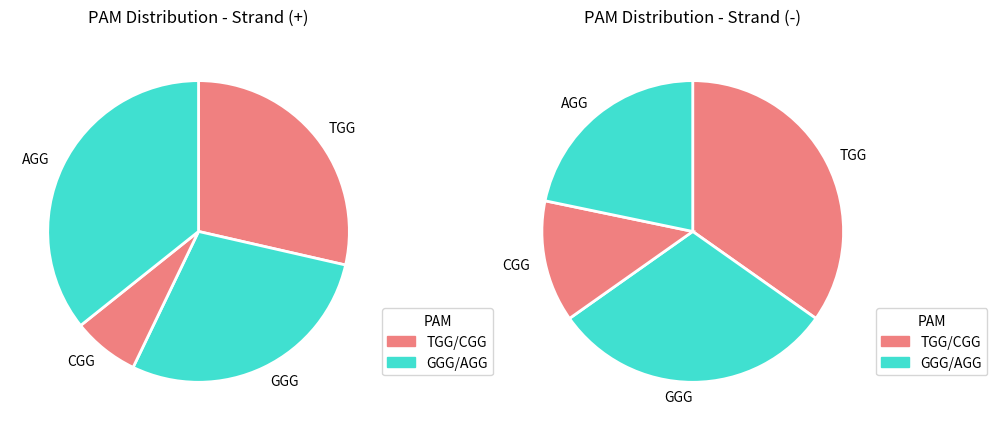

The GGG slice represents 25% of the pie. True or false?

True